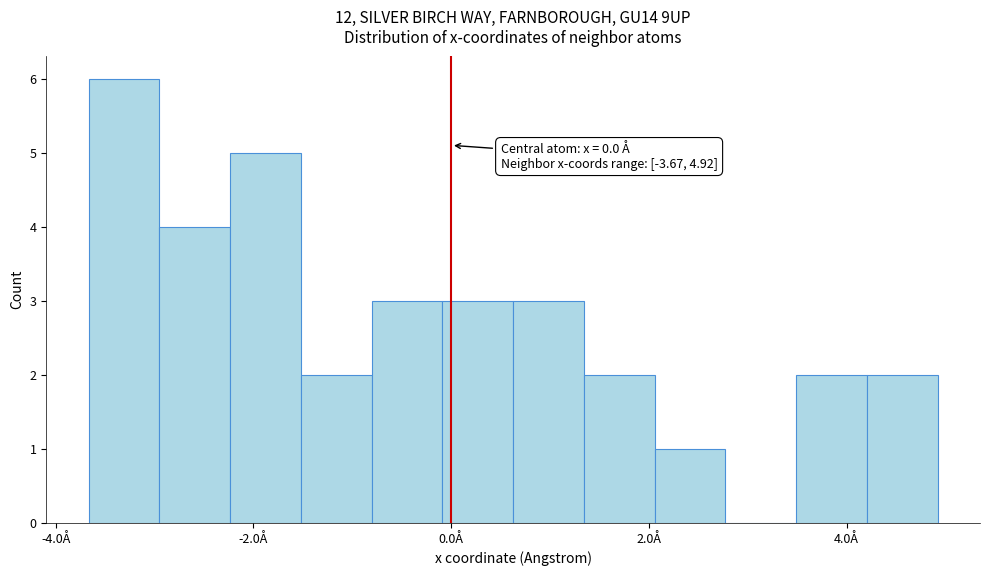

Read against the x-axis, roughly where is the centre of the tallest bar?

-3.4